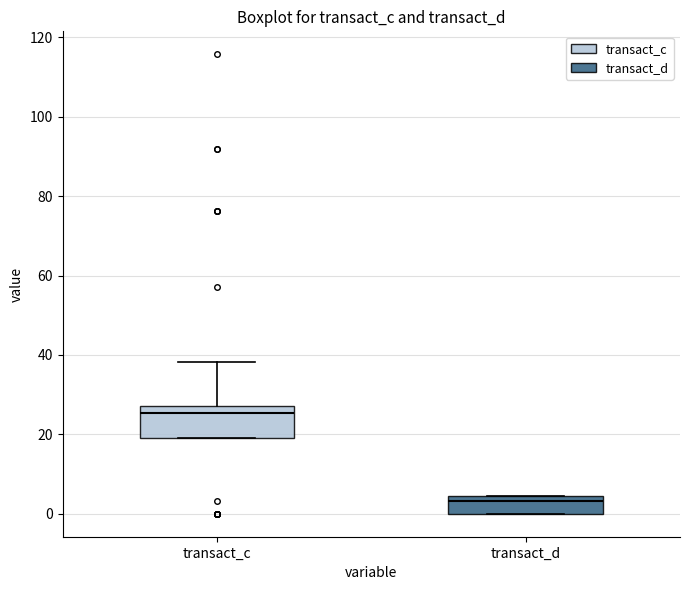

Reading left to right, read every box against the y-axis: the position of its median line, the range the box covers, and the ends of its whiskers. The values are not printed on the chart, so give them approximately, as read against the axis.

transact_c: median 26, box 20 to 28, whiskers 20 to 38
transact_d: median 4 (just below the box's upper edge), box 0 to 4, whiskers 0 to 4